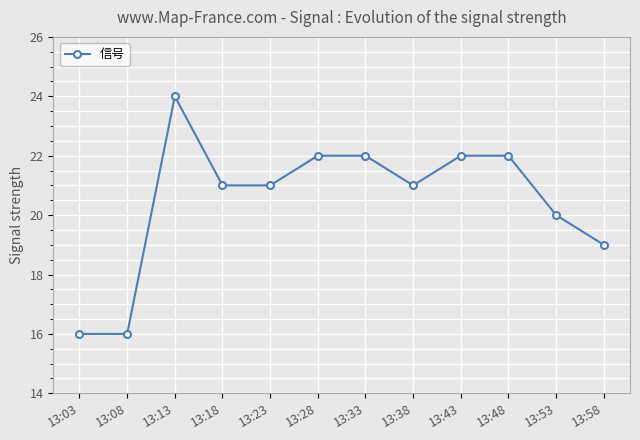

What is the greatest value displayed?

24